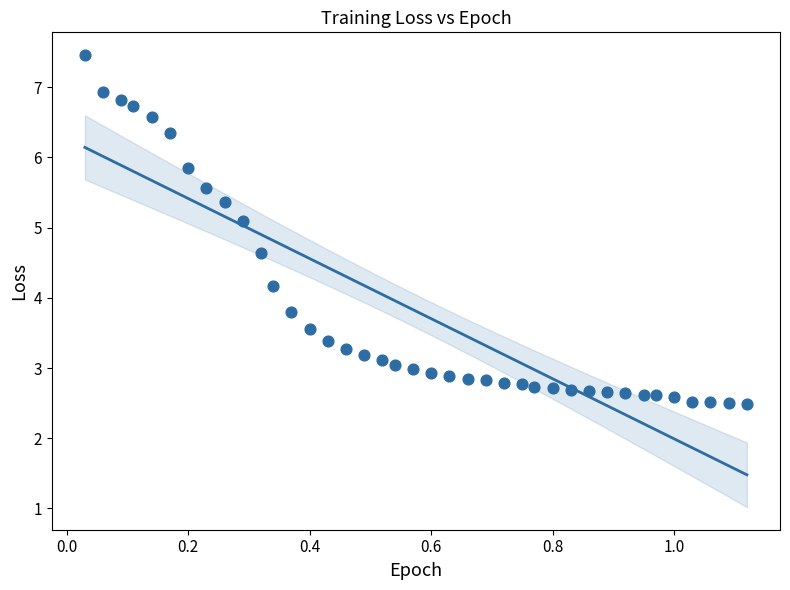

What is the range of Y values (max minus min)?

5.0